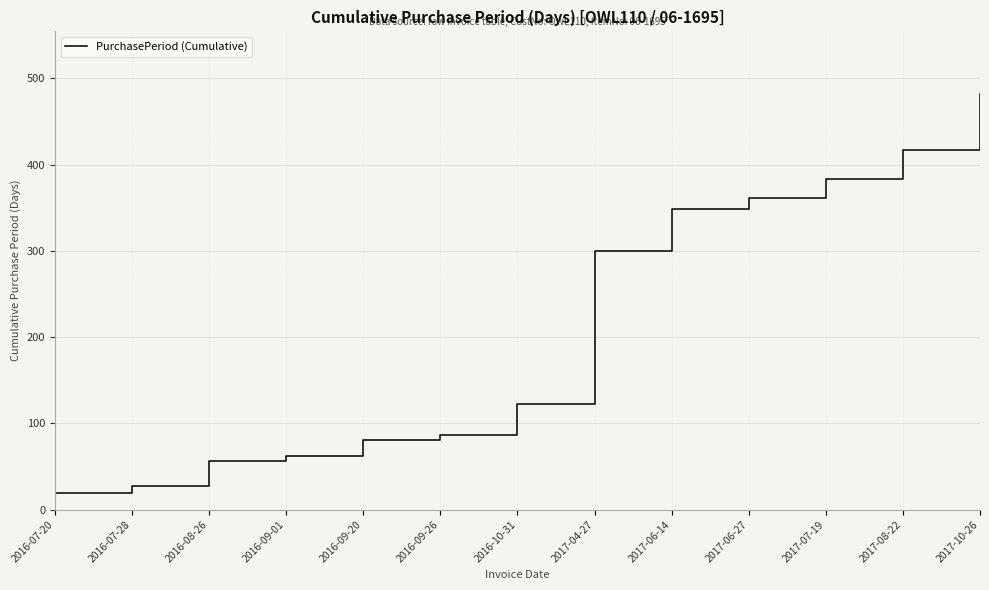

Rank the categories by value from lowest to highest.

2016-07-20, 2016-07-28, 2016-08-26, 2016-09-01, 2016-09-20, 2016-09-26, 2016-10-31, 2017-04-27, 2017-06-14, 2017-06-27, 2017-07-19, 2017-08-22, 2017-10-26